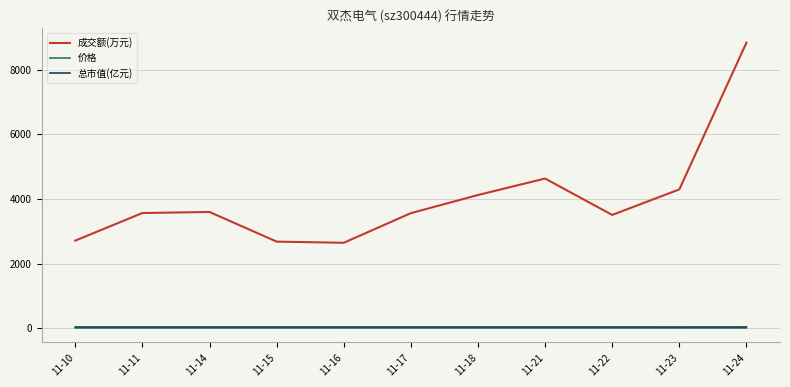

What is the sum of all 价格 values?

53.4